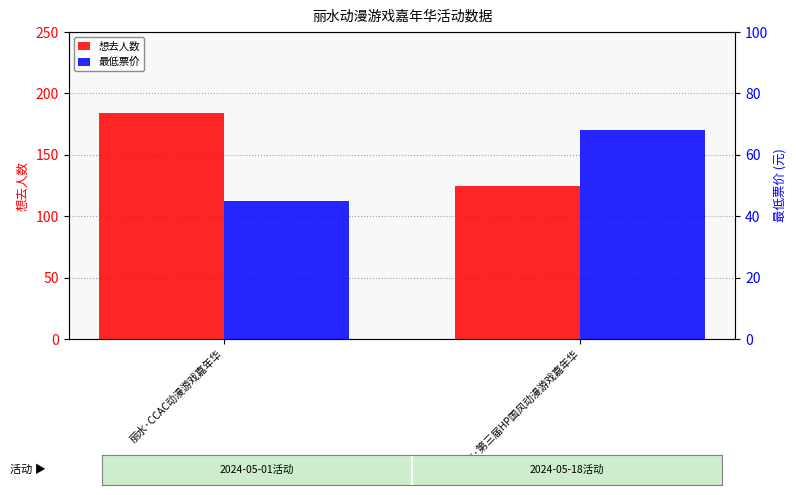

Is it true that 最低票价 equals 45 at 丽水·CCAC动漫游戏嘉年华?

True